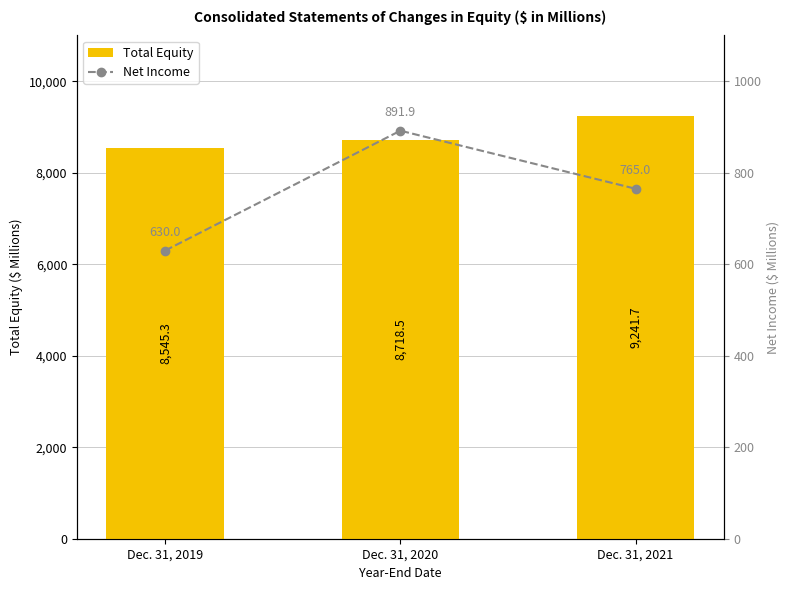

What is the sum of all Net Income values?

2286.9